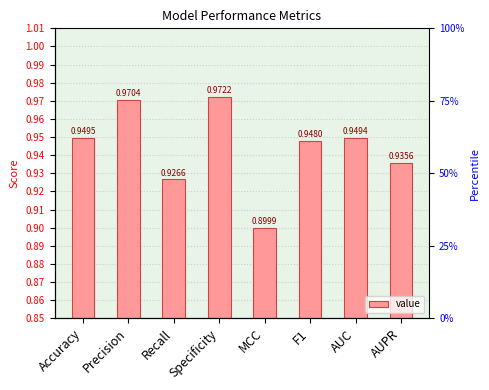

Count the number of categories in the chart.

8